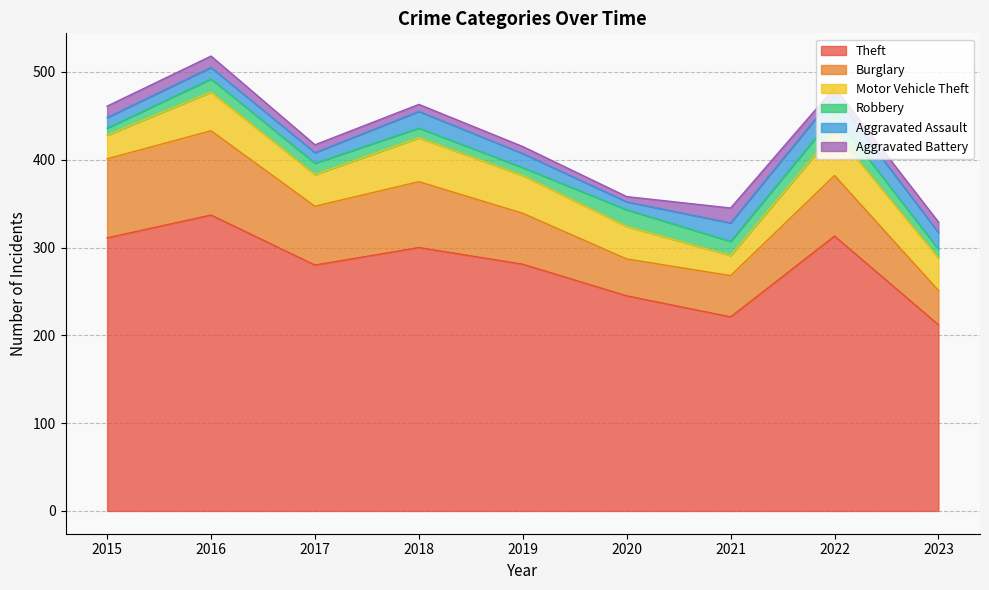

What is the difference between the second highest and minimum values in the Aggravated Assault series?

12